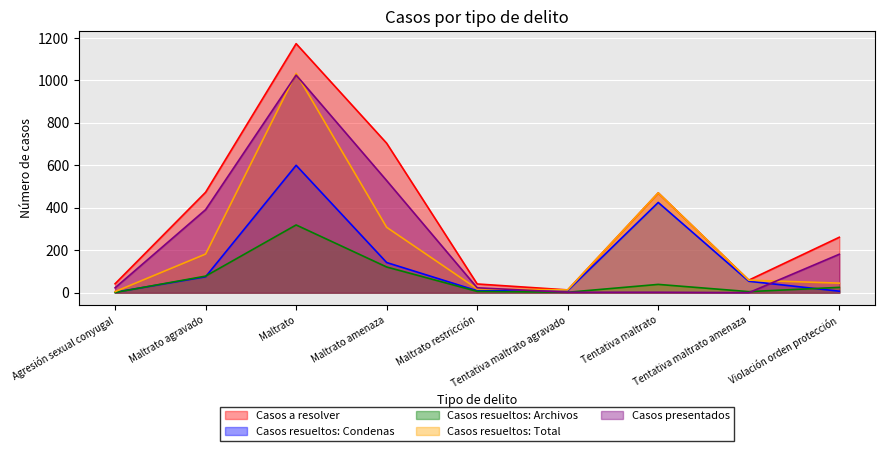

At Maltrato amenaza, list the series in order from smallest to largest.

Casos resueltos: Archivos, Casos resueltos: Condenas, Casos resueltos: Total, Casos presentados, Casos a resolver